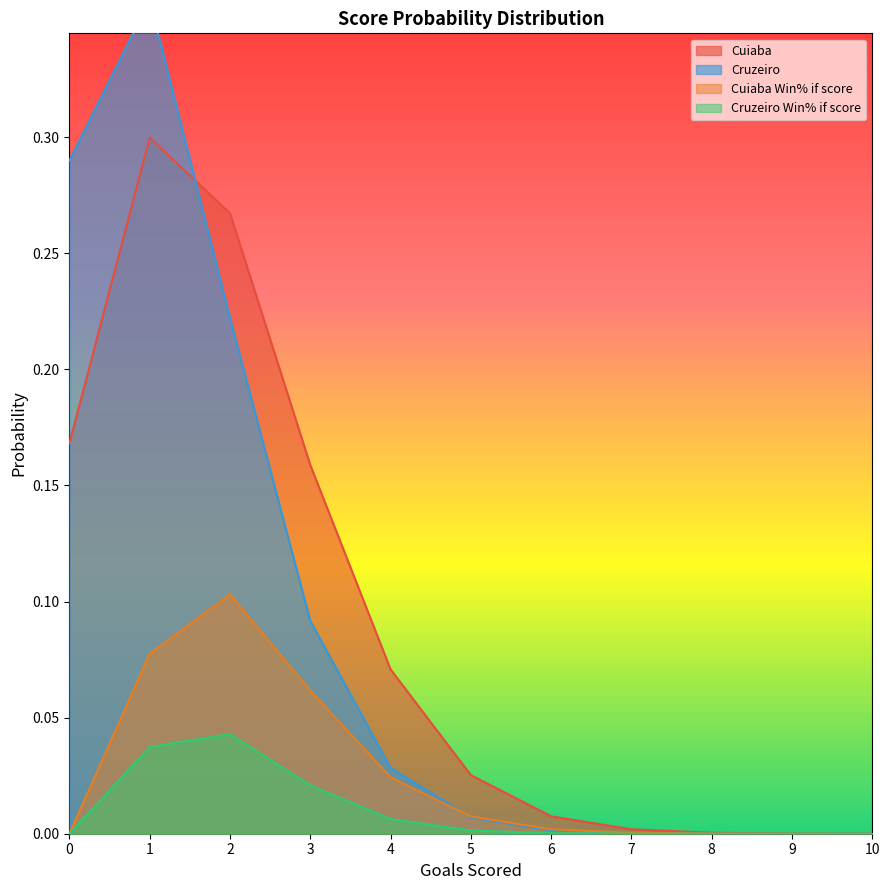

Does the chart display data point markers on the line(s)?

No